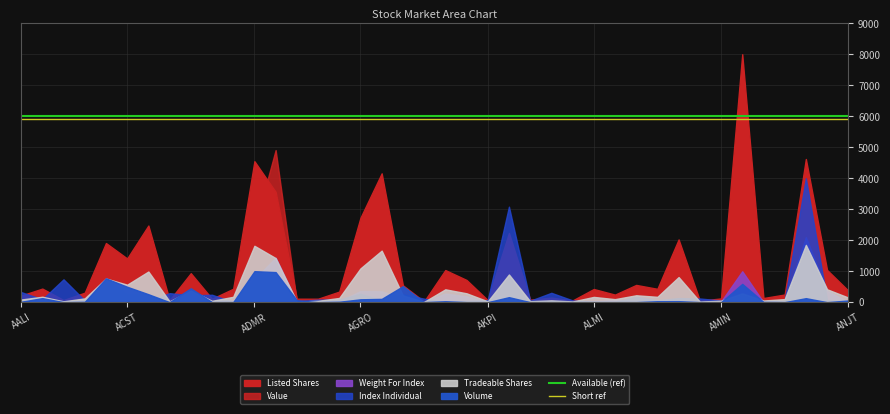

At which label does Available (ref) reach its minimum?

AALI